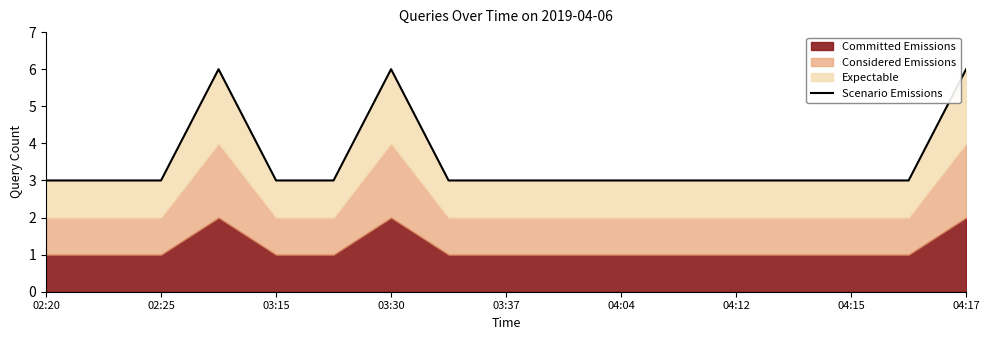

How many interior local peaks (higher than both neighbors) does the data have?

2